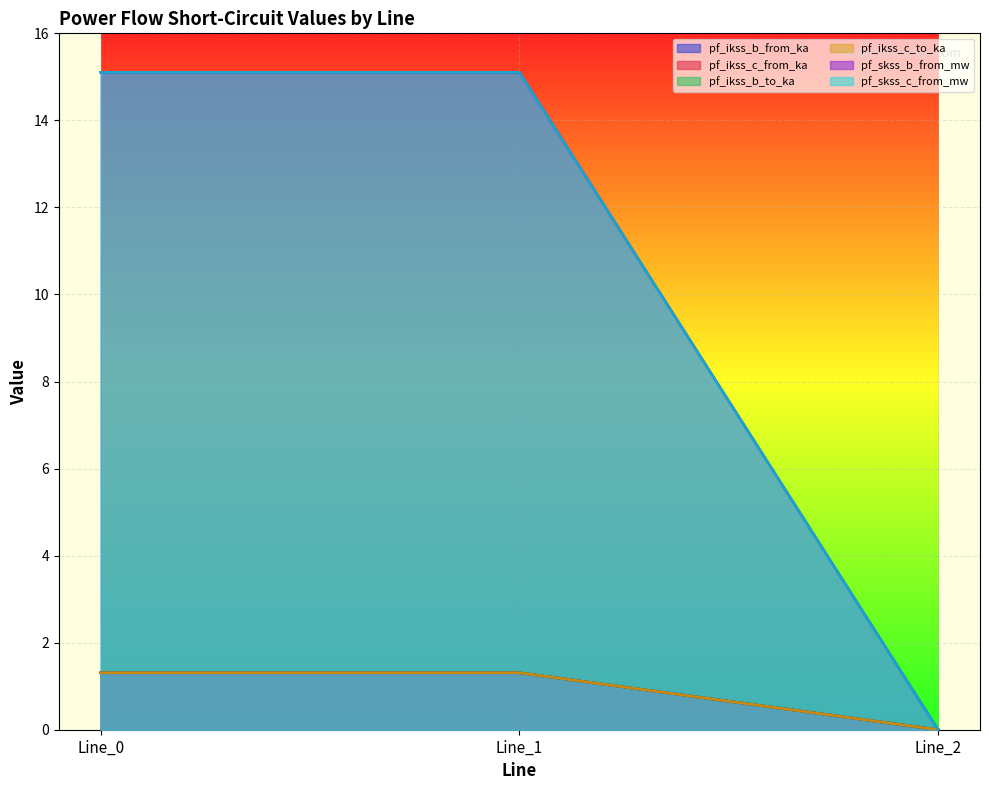

Where does the pf_skss_c_from_mw series first go above 1?

Line_0